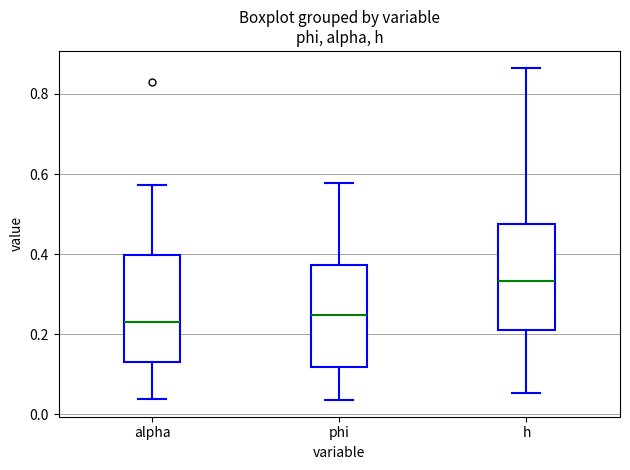

Which box's median line is the highest?

h